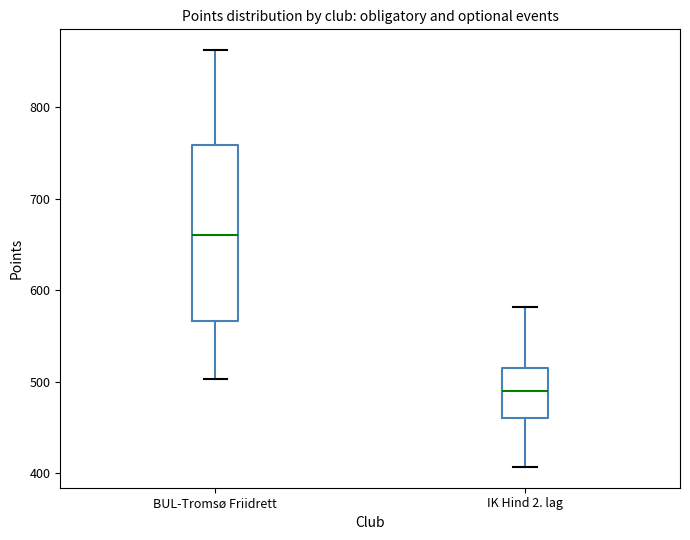

Comparing the boxes themselves (not the whiskers), which one is the tallest?

BUL-Tromsø Friidrett